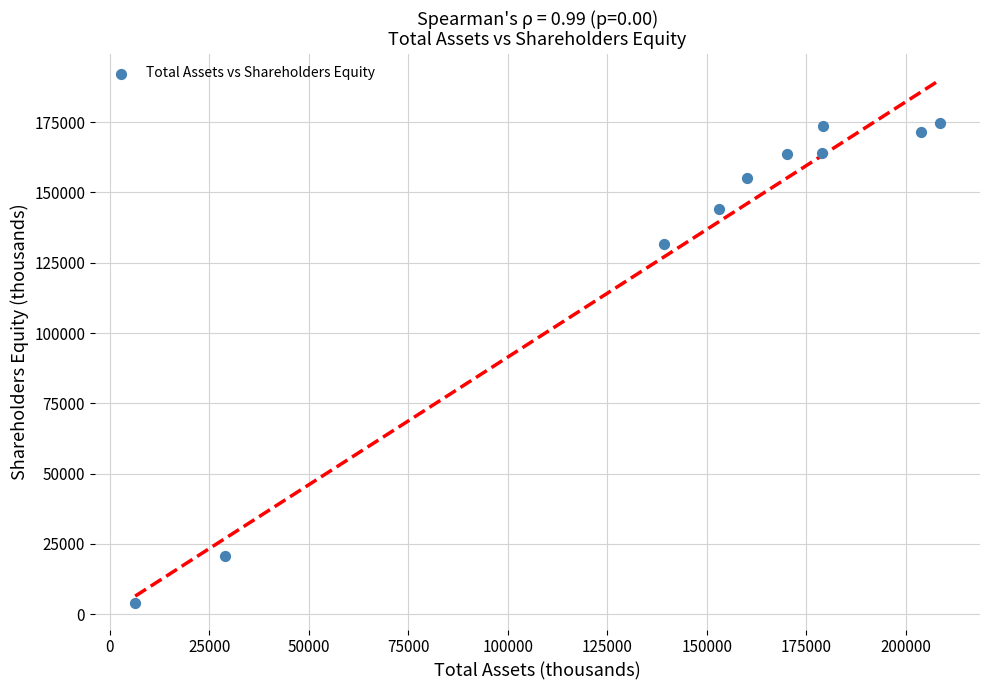

What is the average X value?

142864